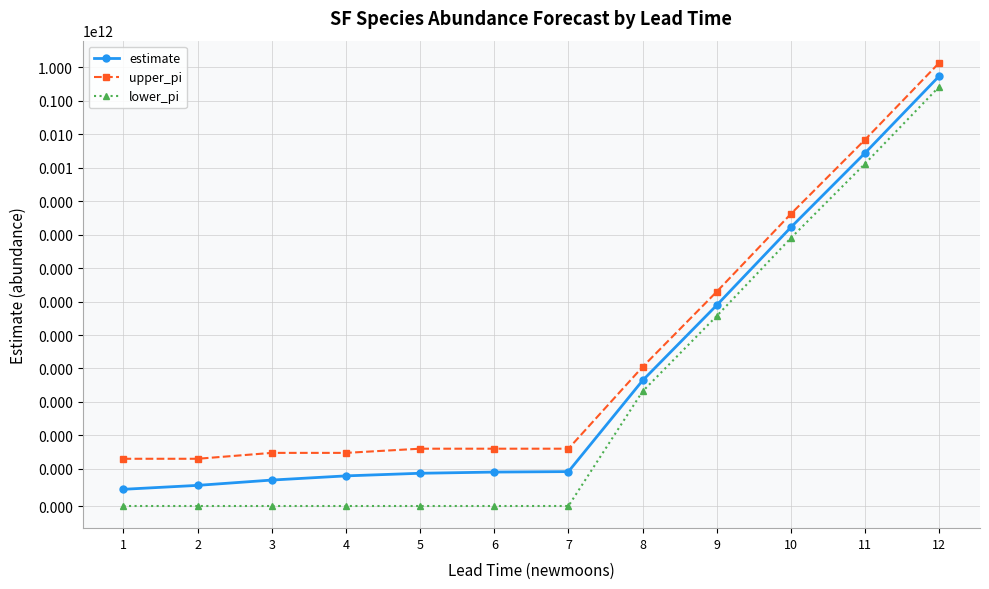

Reading left to right, list all the values displayed in this chart.

estimate: 0.4	0.6	0.7	0.8	0.9	0.9	0.9	437.5	78052.8	16626164.0	2772412834.9	551979447480.5
upper_pi: 2.0	2.0	3.0	3.0	4.0	4.0	4.0	1116.0	197735.0	41865975.0	6938788963.0	1373181537409.0
lower_pi: 0.0	0.0	0.0	0.0	0.0	0.0	0.0	207.0	37077.0	7936783.0	1329922076.0	266067379429.0